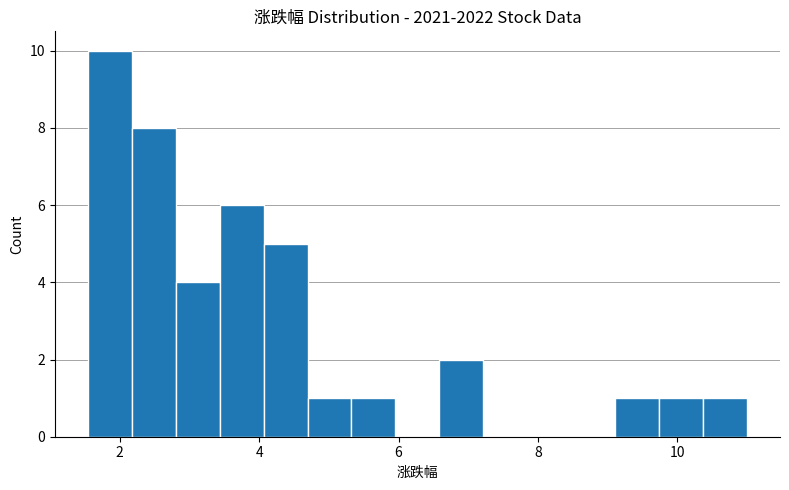

Around what value on the x-axis is the tallest bar? Give the approximate position of its centre, as read against the axis.

1.8